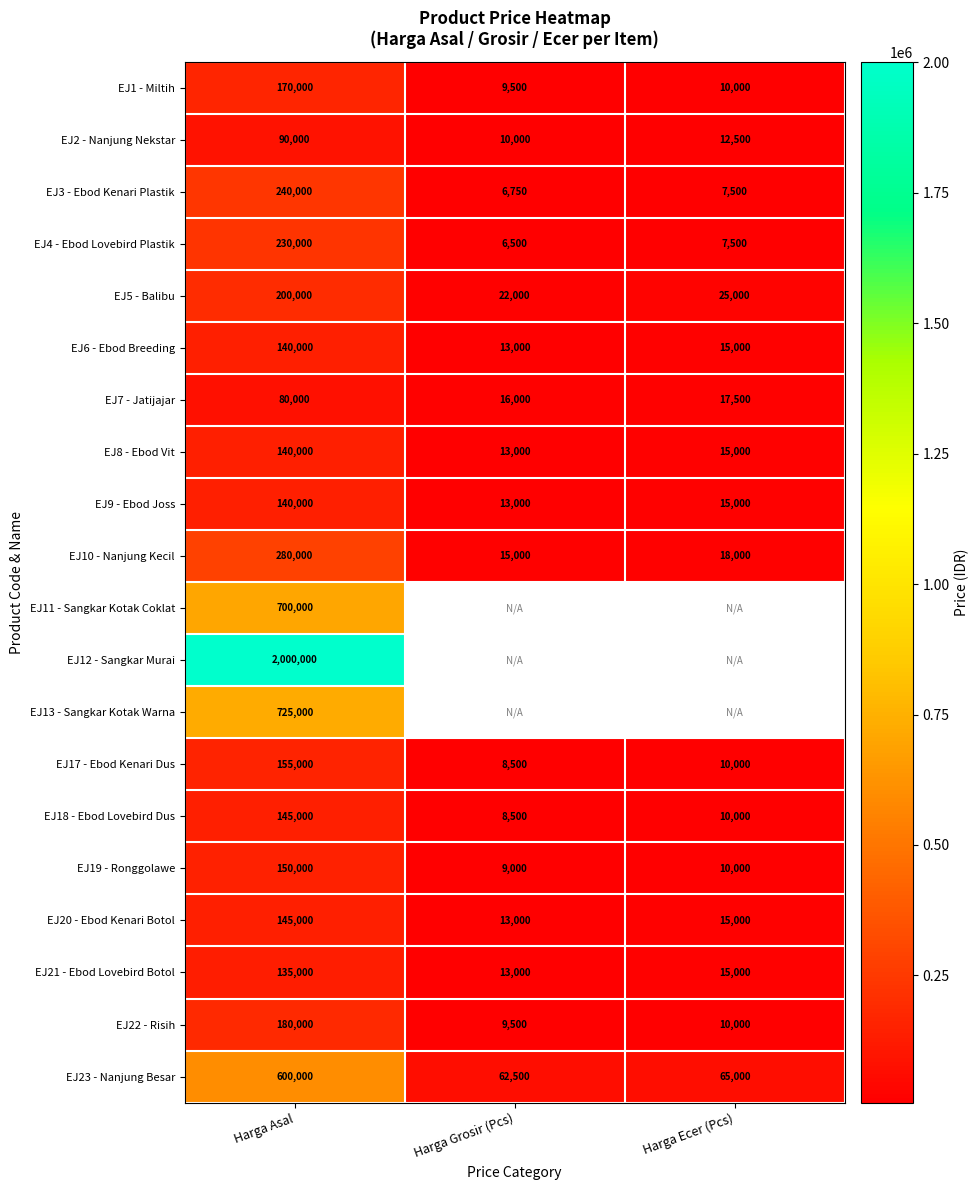

The value of EJ23 - Nanjung Besar at Harga Ecer (Pcs) is 41522.2. True or false?

False